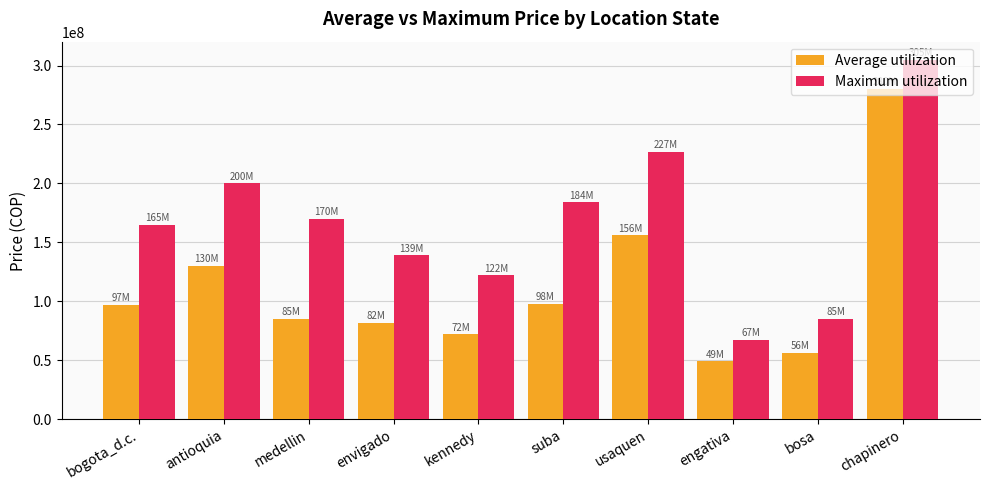

What is the lowest value of the Average utilization series?

49000000